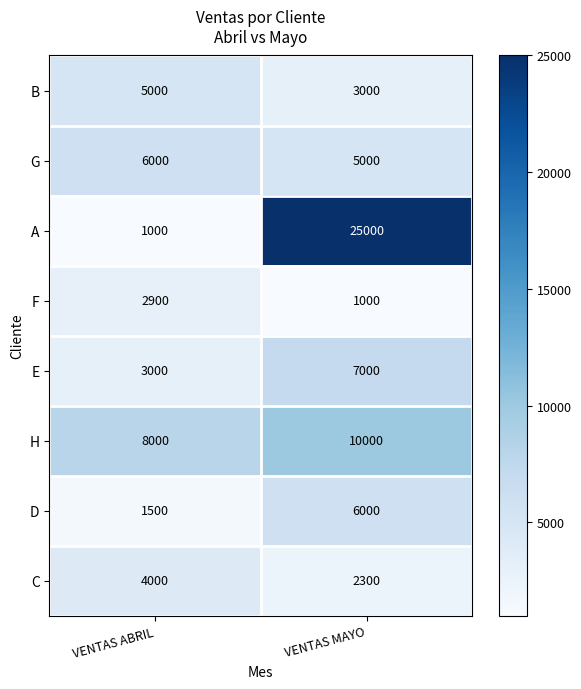

Between VENTAS ABRIL and VENTAS MAYO, which series saw the biggest shift?

A